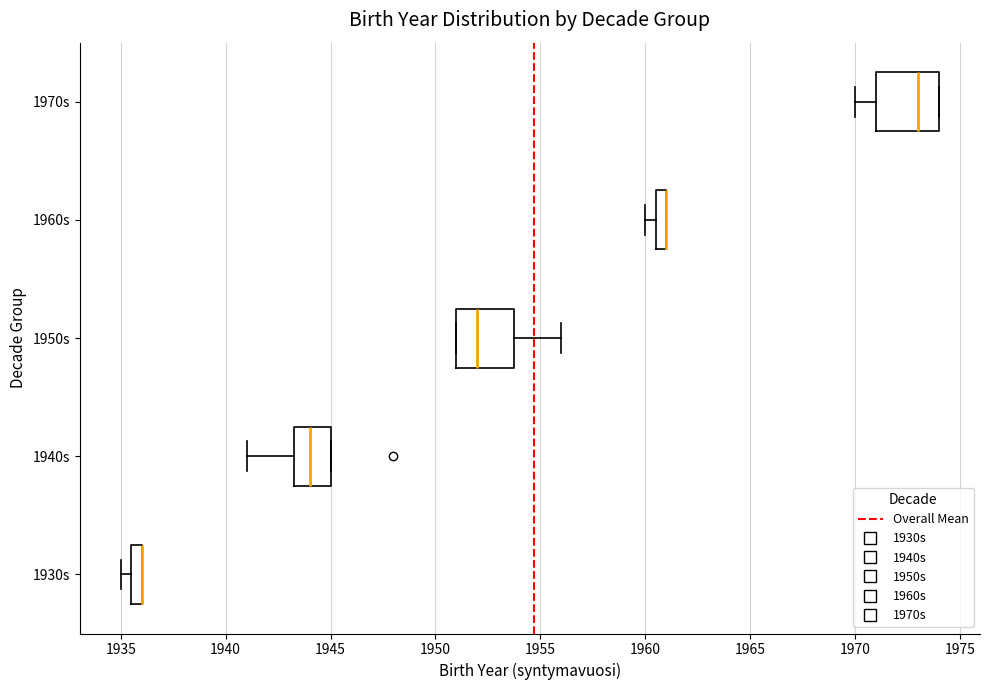

Where does the median line of the box for 1950s sit on the x-axis? The values are not printed on the chart, so give them approximately, as read against the axis.

1952.0